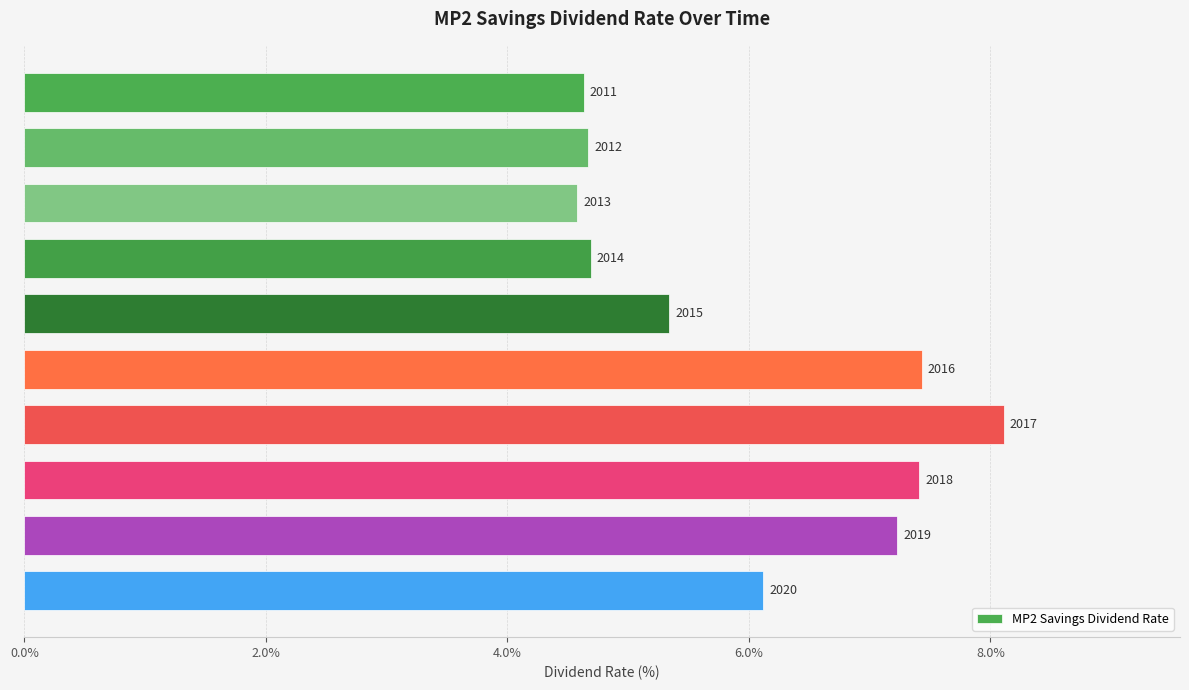

Does the chart contain any negative values?

No